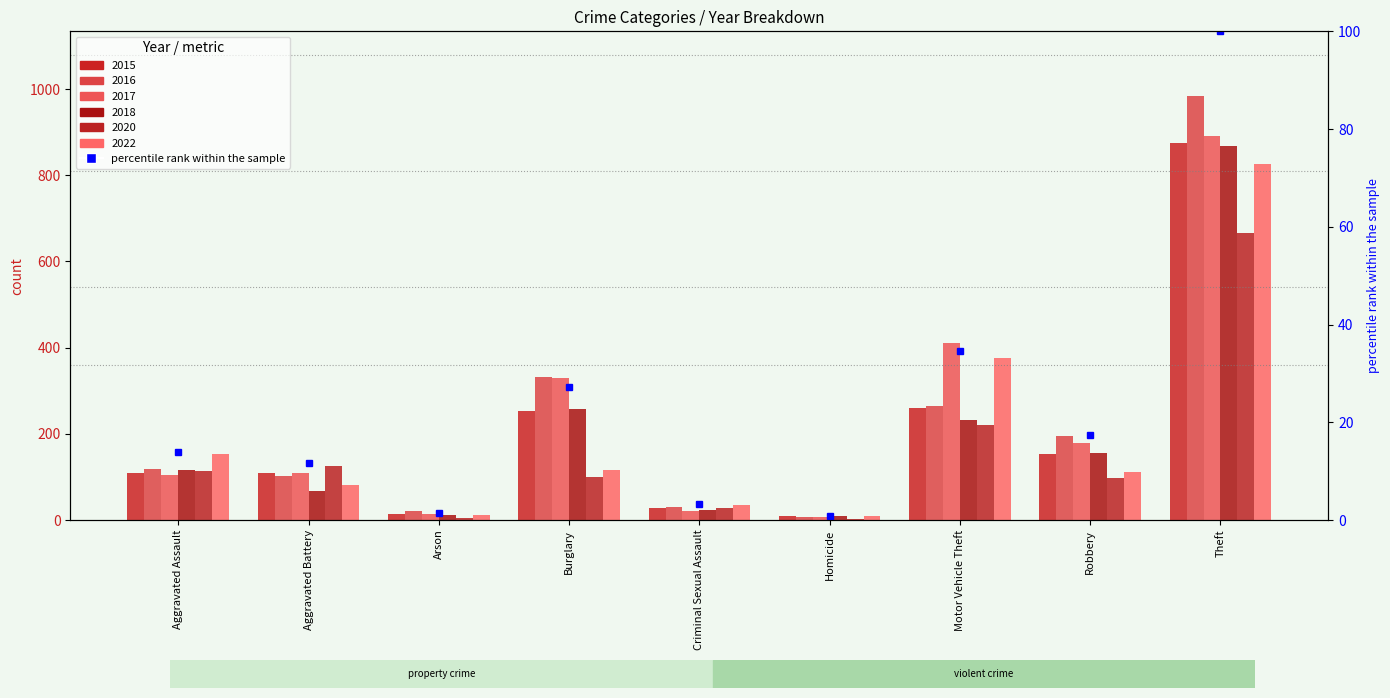

Rank the categories by 2020 value from lowest to highest.

Homicide, Arson, Criminal Sexual Assault, Robbery, Burglary, Aggravated Assault, Aggravated Battery, Motor Vehicle Theft, Theft